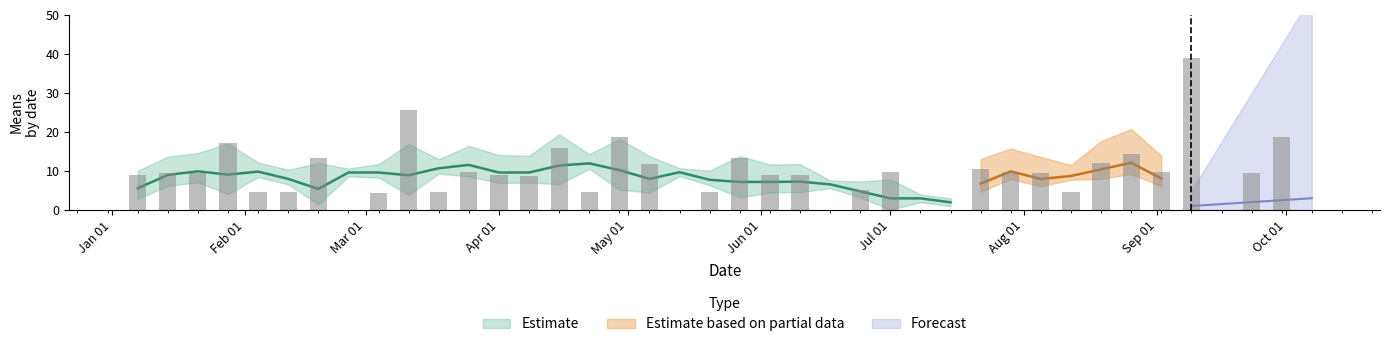

The value at Oct 01 is 26.9. True or false?

False